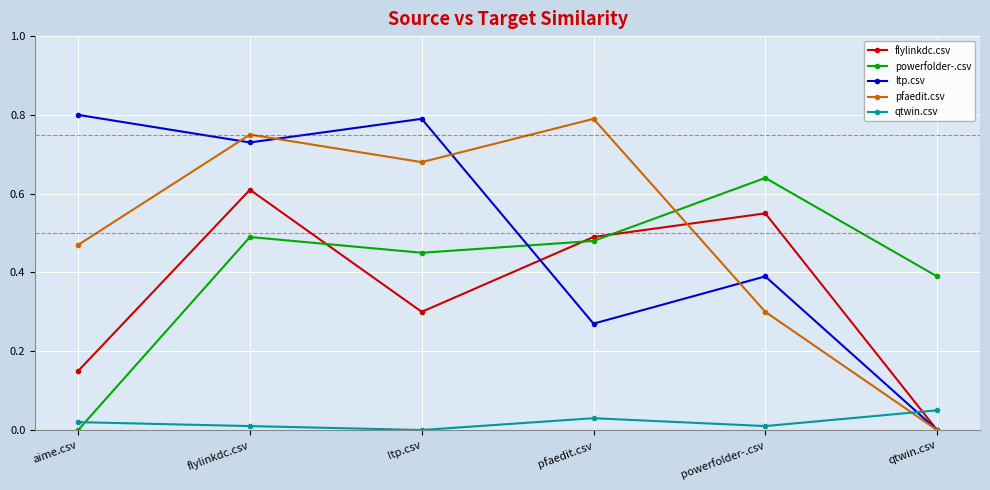

True or false: flylinkdc.csv and qtwin.csv intersect in this chart.

True